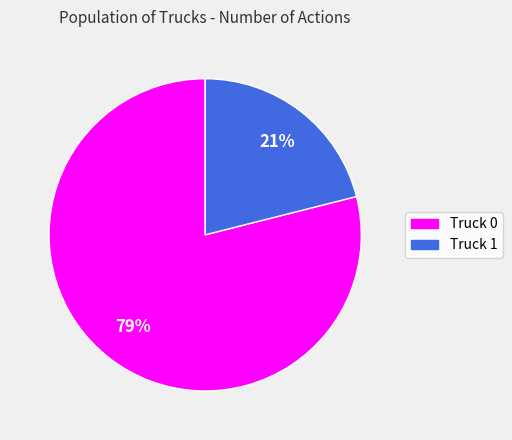

What is the largest slice in the pie chart?

Truck 0